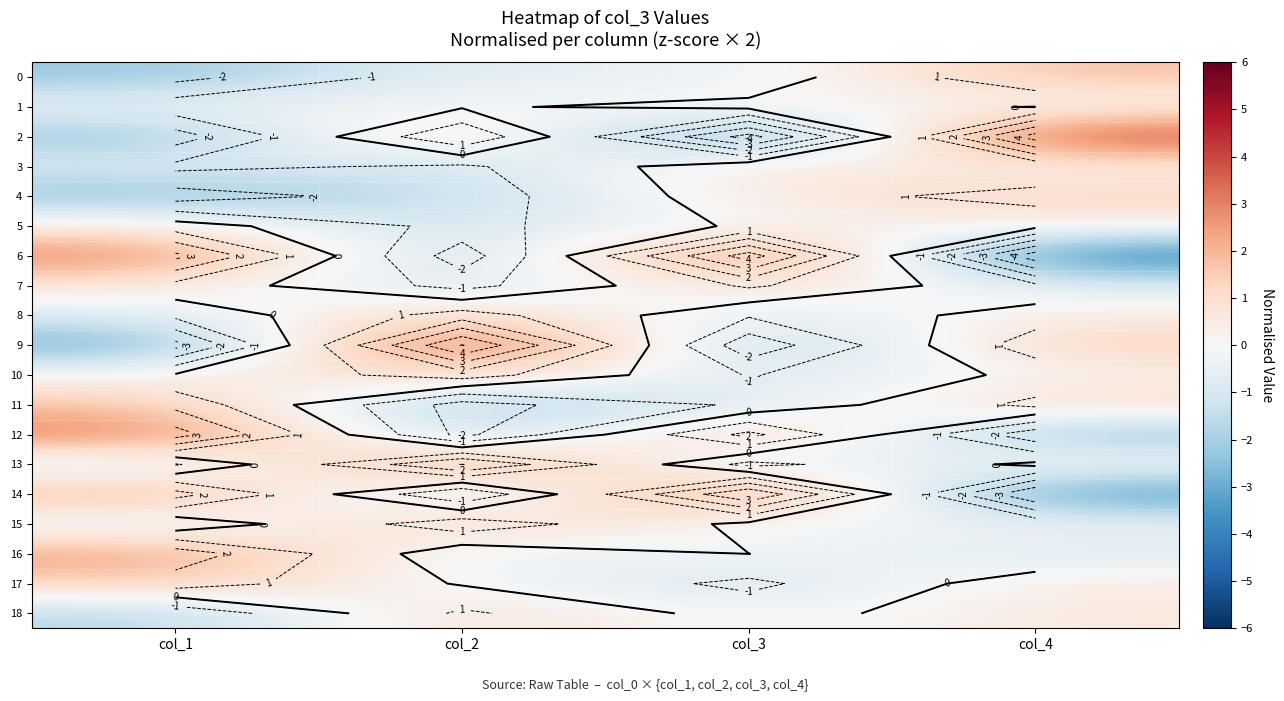

Is the value of 0 at col_4 greater than the value of 7 at col_4?

Yes